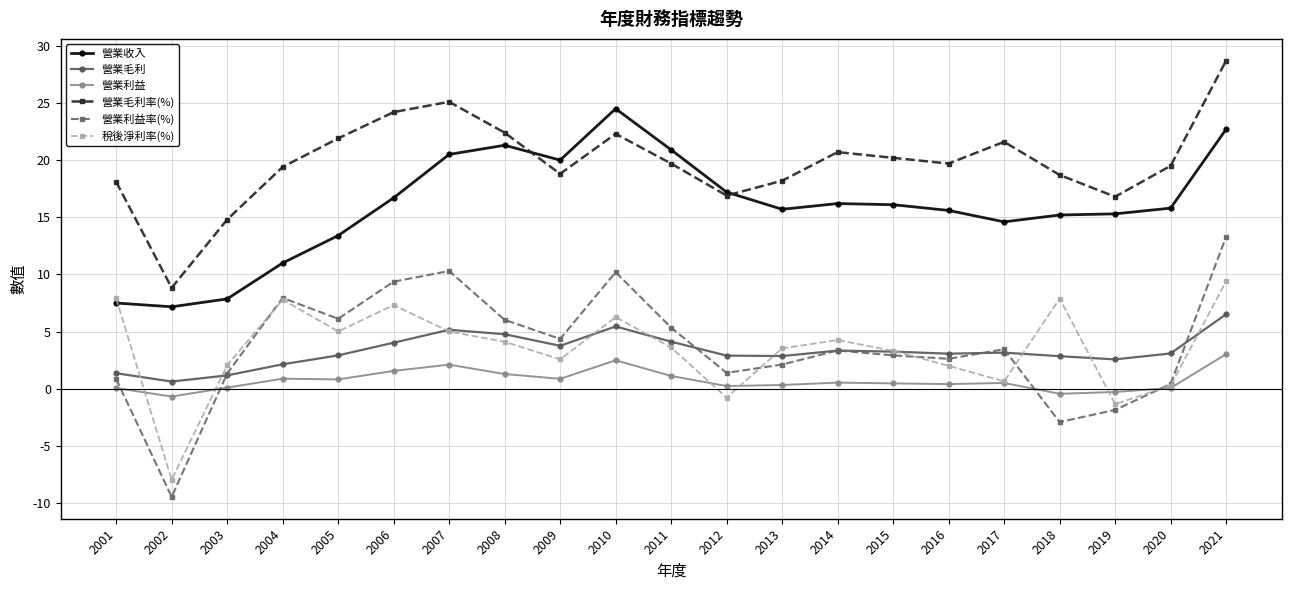

True or false: 營業毛利率(%) and 營業利益率(%) intersect in this chart.

False